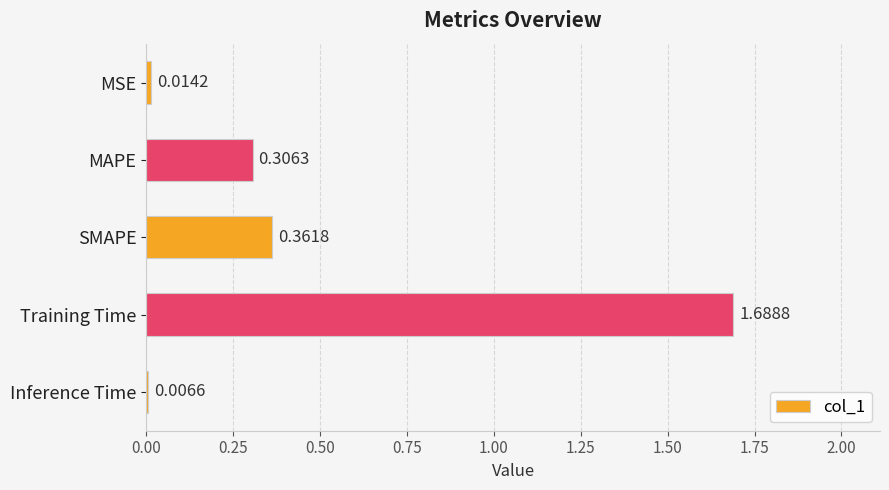

What is the sum of all values?

2.4